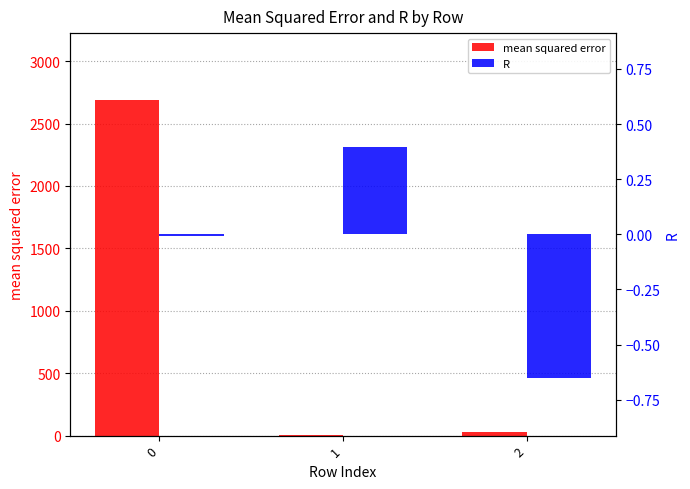

What are all the series names shown in the legend?

mean squared error, R